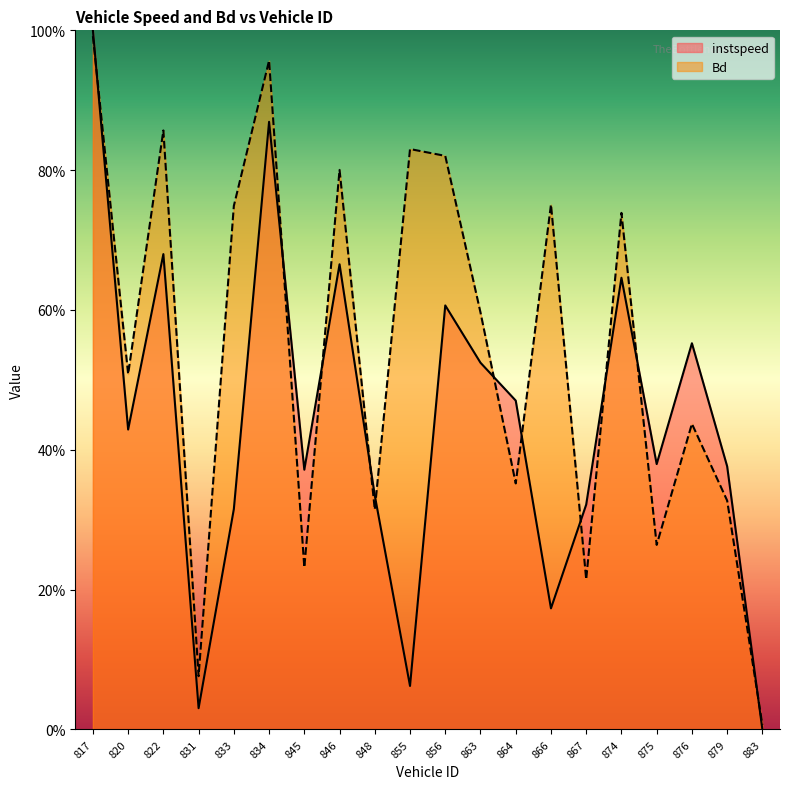

Between 863 and 864, which series saw the biggest shift?

Bd